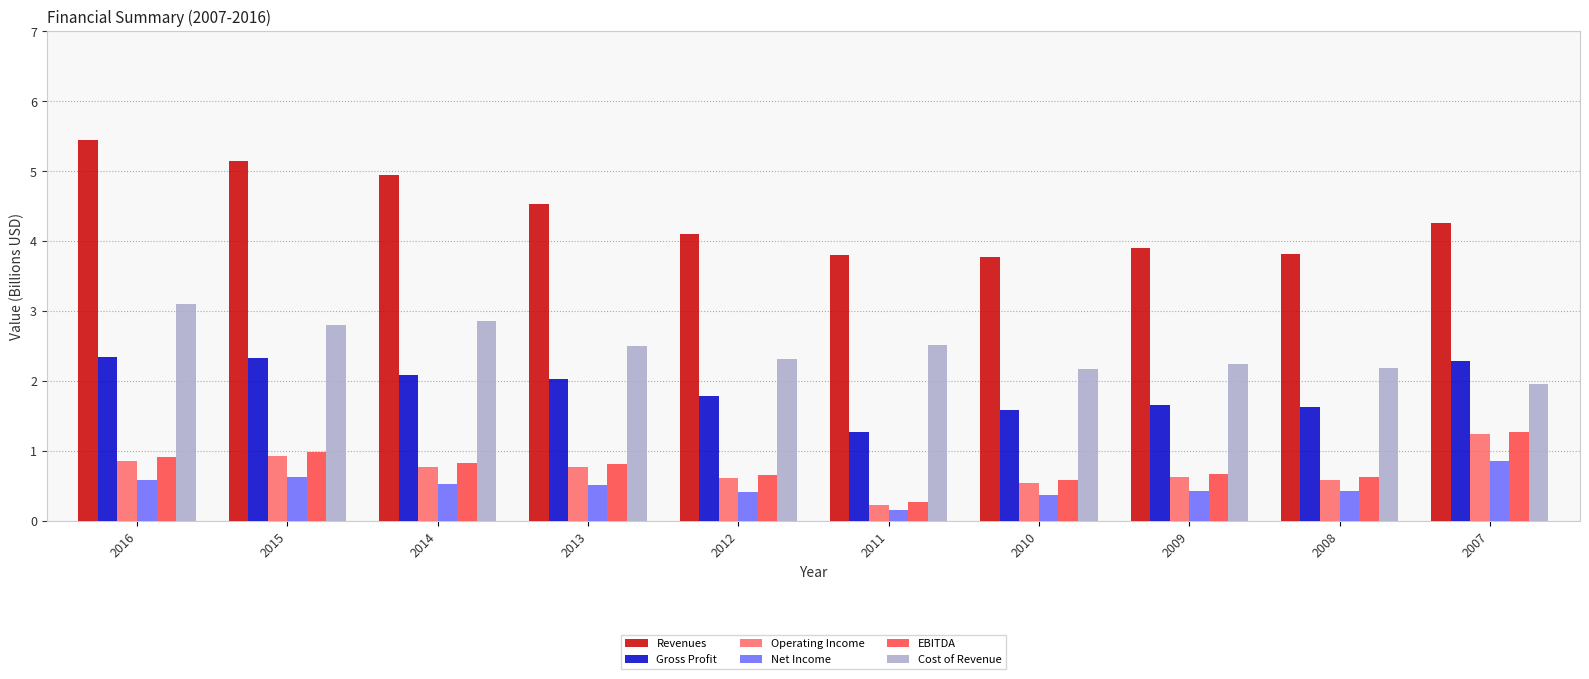

Reading left to right, transcribe all the data shown in this chart.

Revenues: 2016=5.4	2015=5.1	2014=4.9	2013=4.5	2012=4.1	2011=3.8	2010=3.8	2009=3.9	2008=3.8	2007=4.3
Gross Profit: 2016=2.3	2015=2.3	2014=2.1	2013=2.0	2012=1.8	2011=1.3	2010=1.6	2009=1.7	2008=1.6	2007=2.3
Operating Income: 2016=0.9	2015=0.9	2014=0.8	2013=0.8	2012=0.6	2011=0.2	2010=0.6	2009=0.6	2008=0.6	2007=1.2
Net Income: 2016=0.6	2015=0.6	2014=0.5	2013=0.5	2012=0.4	2011=0.2	2010=0.4	2009=0.4	2008=0.4	2007=0.9
EBITDA: 2016=0.9	2015=1.0	2014=0.8	2013=0.8	2012=0.7	2011=0.3	2010=0.6	2009=0.7	2008=0.6	2007=1.3
Cost of Revenue: 2016=3.1	2015=2.8	2014=2.9	2013=2.5	2012=2.3	2011=2.5	2010=2.2	2009=2.2	2008=2.2	2007=2.0